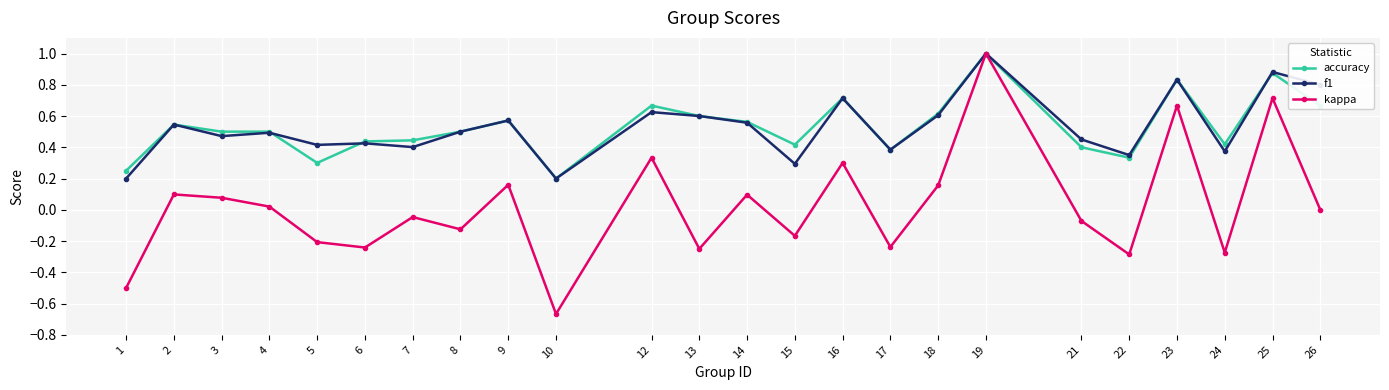

True or false: kappa has more than 2 points higher than both neighbors.

True